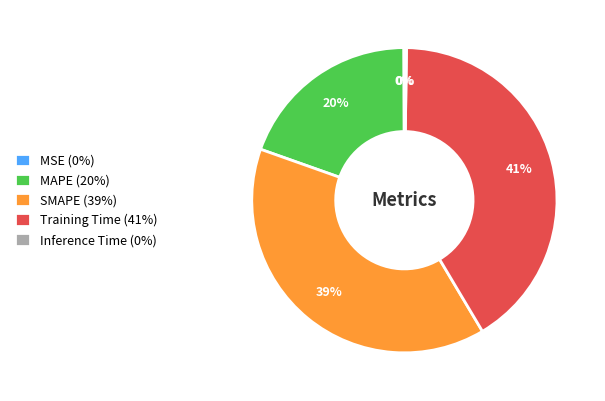

Is it true that MAPE is 20% of the pie?

True